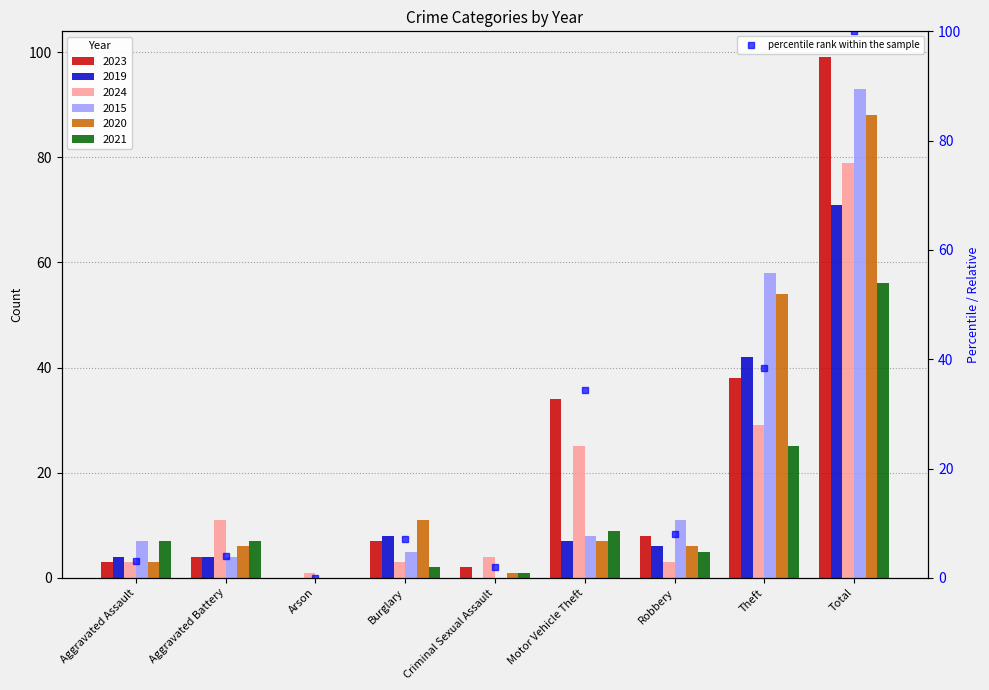

What is the average value?

21.9